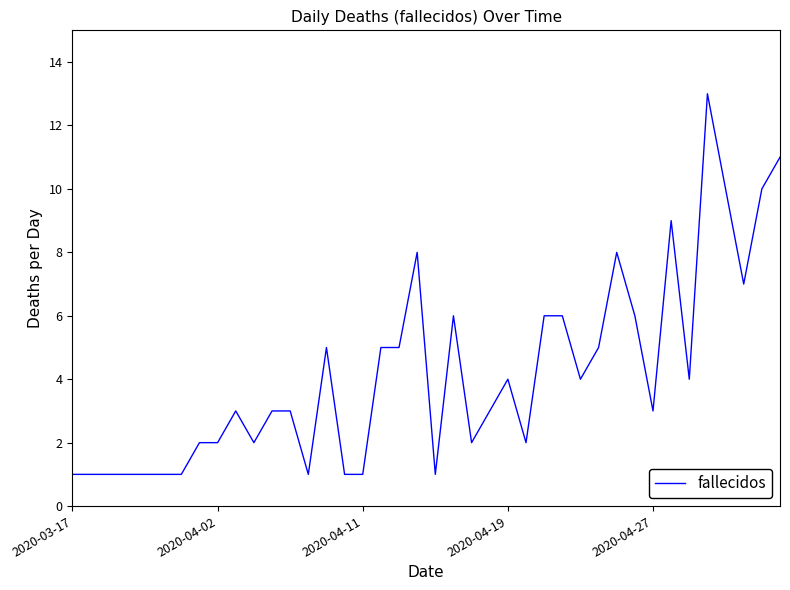

What is the maximum value shown in the chart?

13